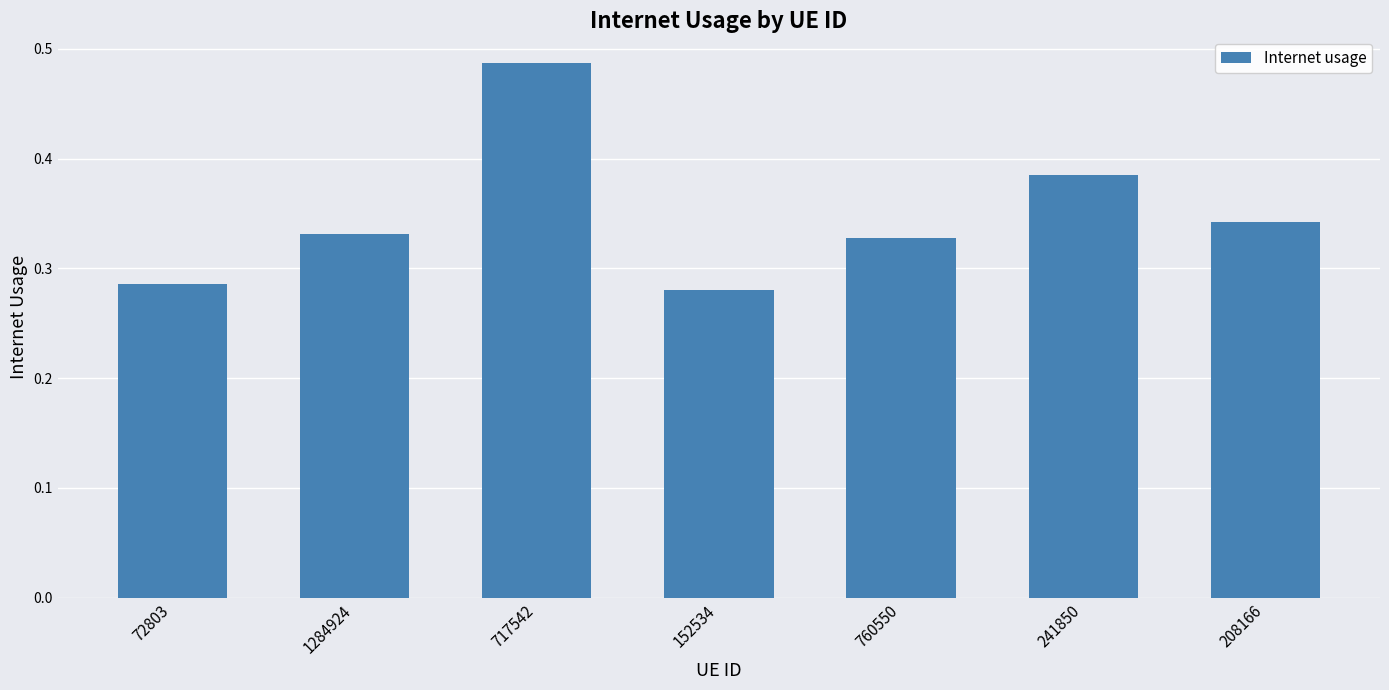

What is the label of the 3rd bar from the right?

760550